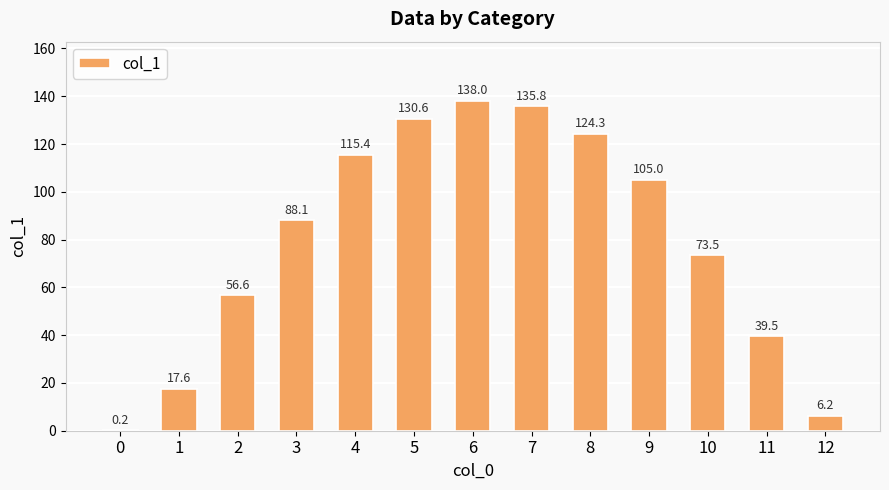

How many values exceed 88?

7